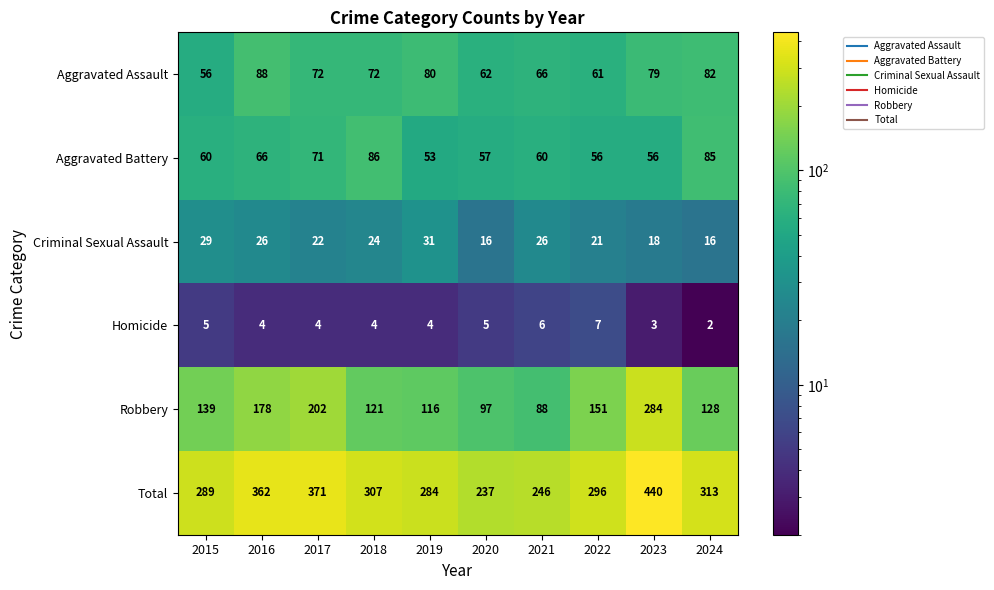

The Robbery series shows 128 at 2024. True or false?

True